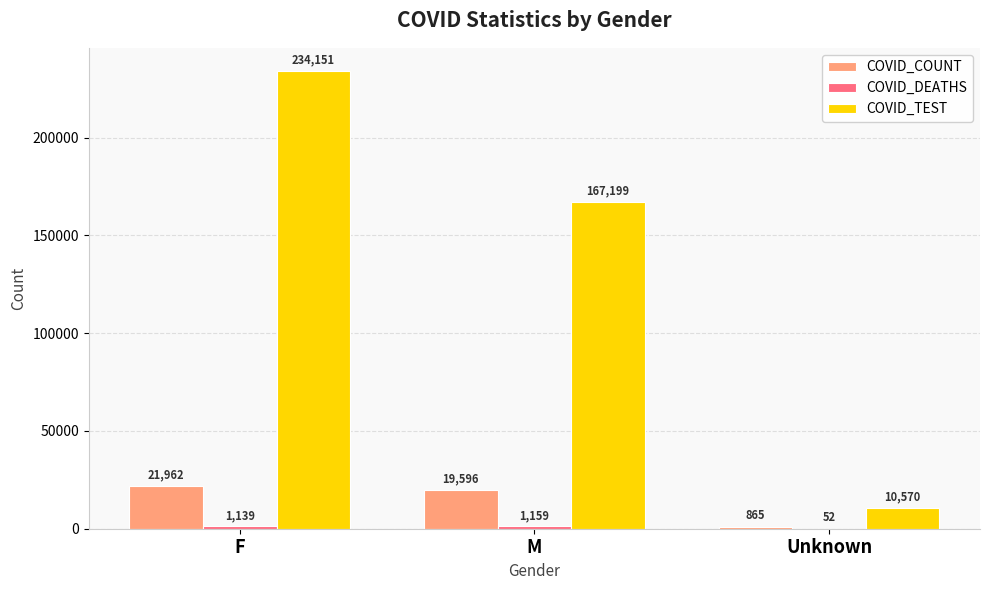

Where is COVID_TEST nearest to the value 122360?

M